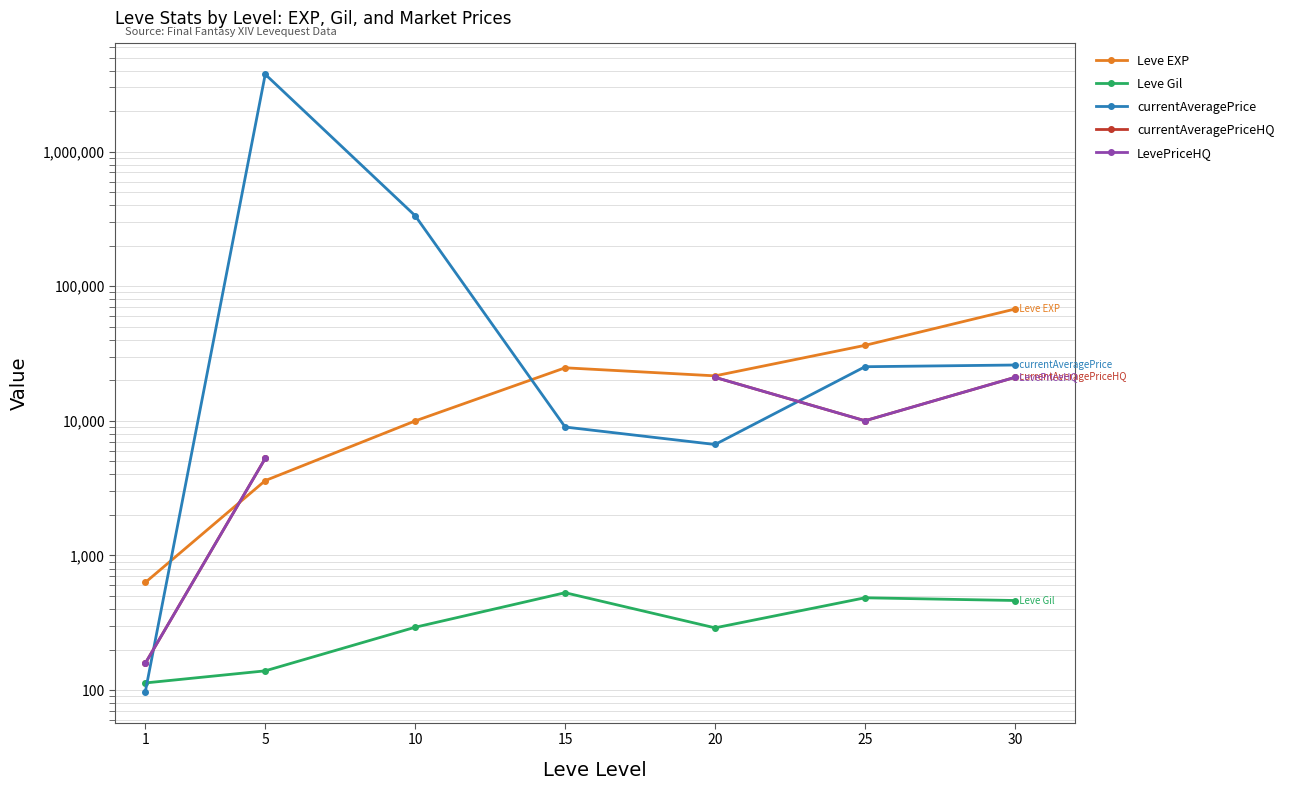

What is the value of the Leve Gil point at the 6th from the left?

485.0